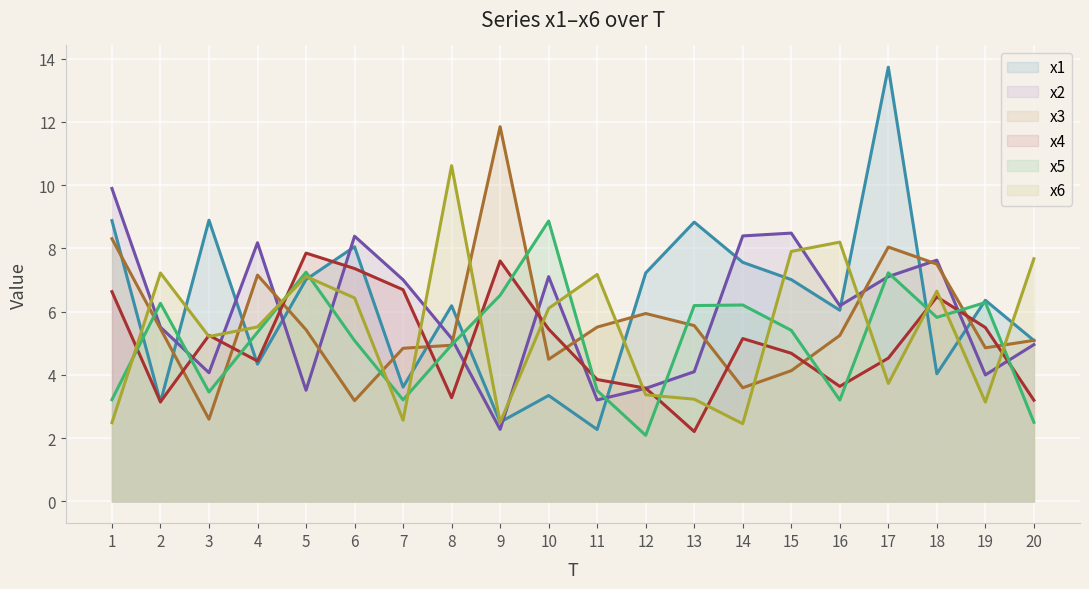

How many values in the x4 series are below 5?

10